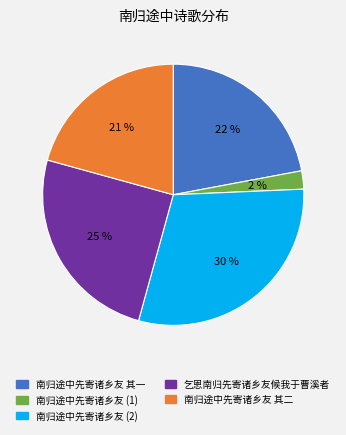

Is there any slice that represents more than half of the pie?

No